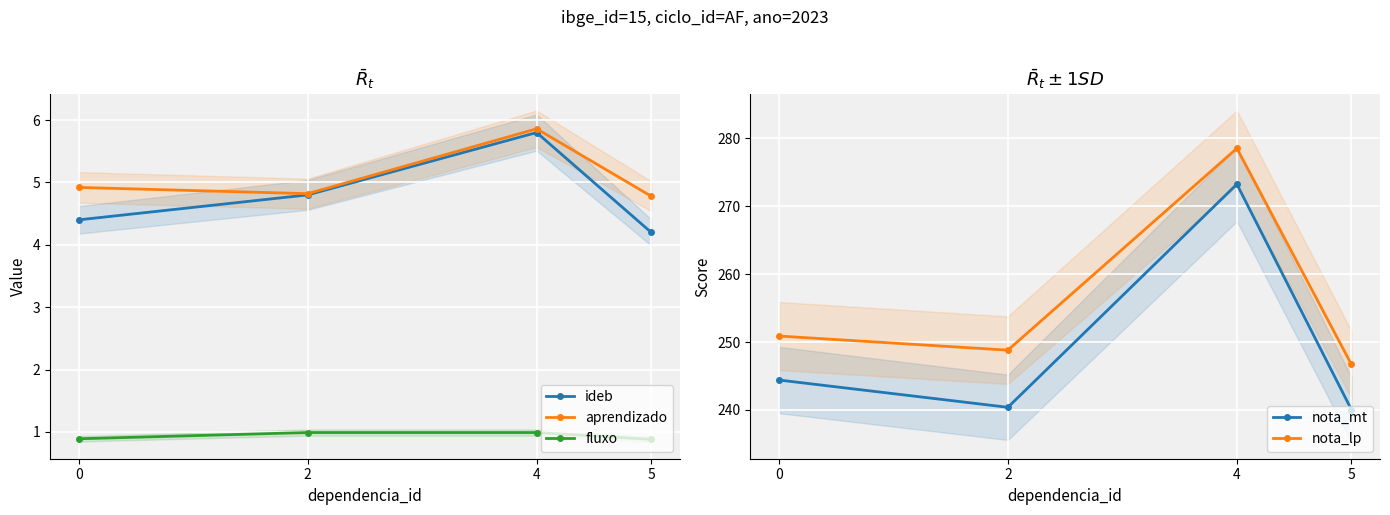

Rank the series by their maximum value, from lowest to highest.

fluxo, ideb, aprendizado, nota_mt, nota_lp